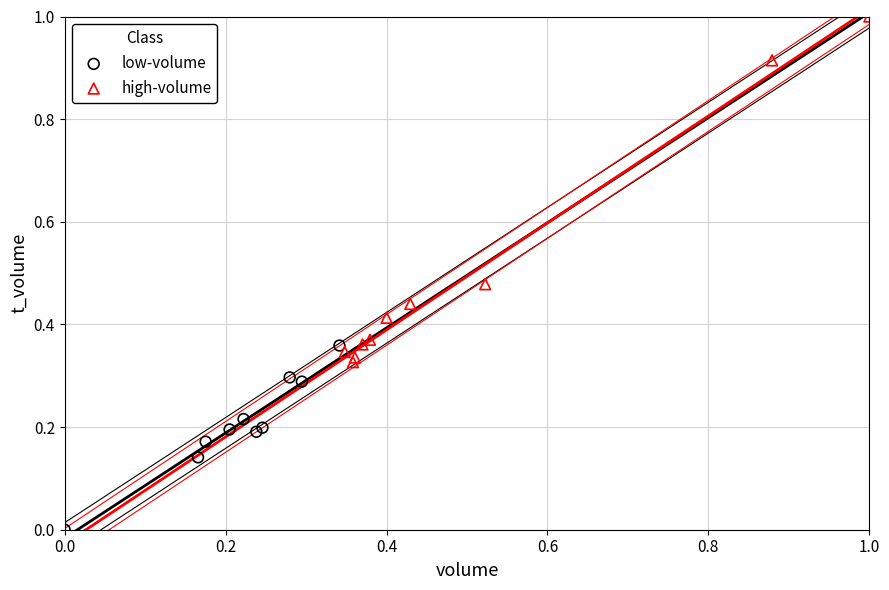

Which series has the largest Y range (max minus min)?

high-volume